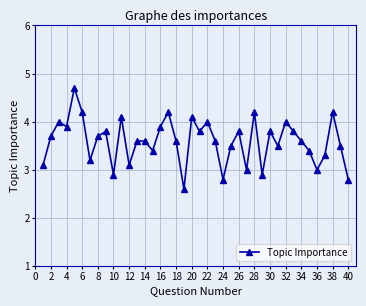

What is the smallest value displayed?

2.6